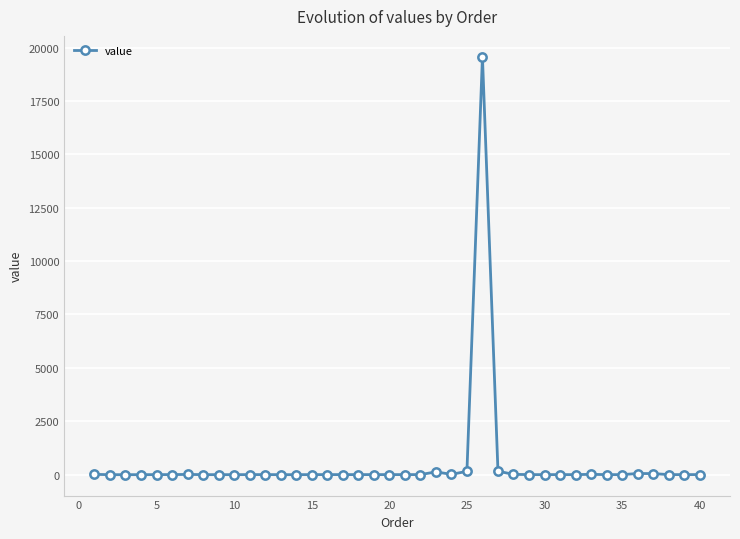

What is the sum of all values?

20144.0